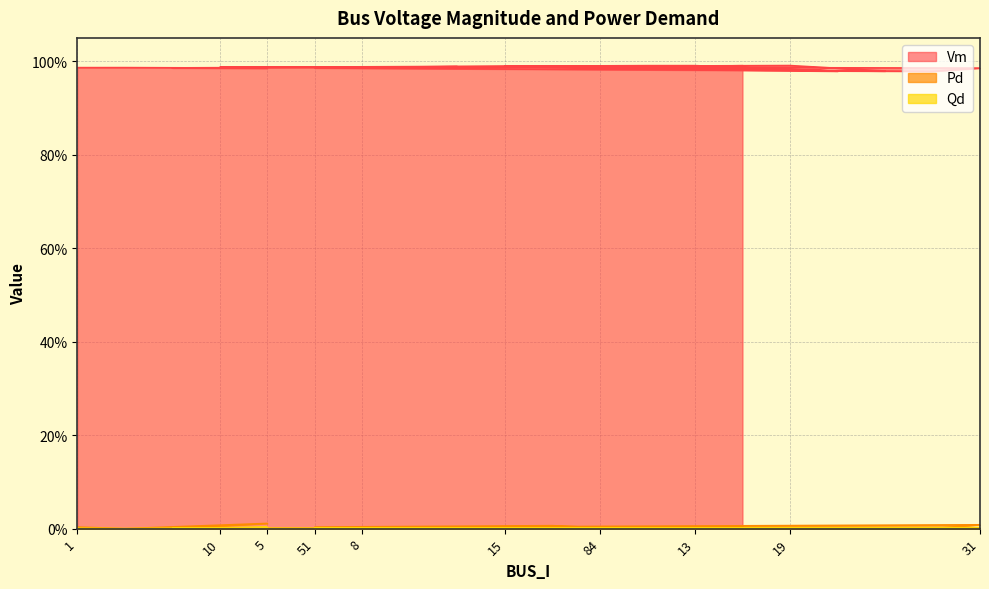

Rank the categories by Qd value from lowest to highest.

3, 7, 10, 8, 9, 15, 12, 13, 19, 14, 16, 49, 84, 22, 1, 51, 96, 56, 31, 5